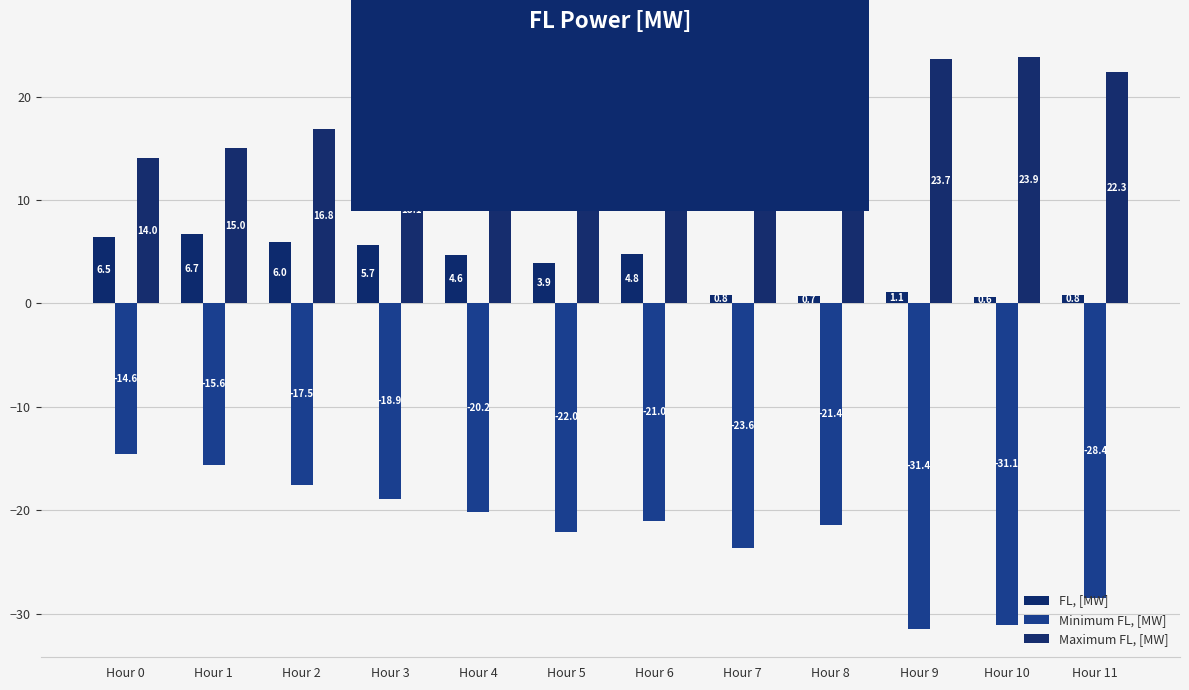

How many data points in FL, [MW] are less than 4?

6